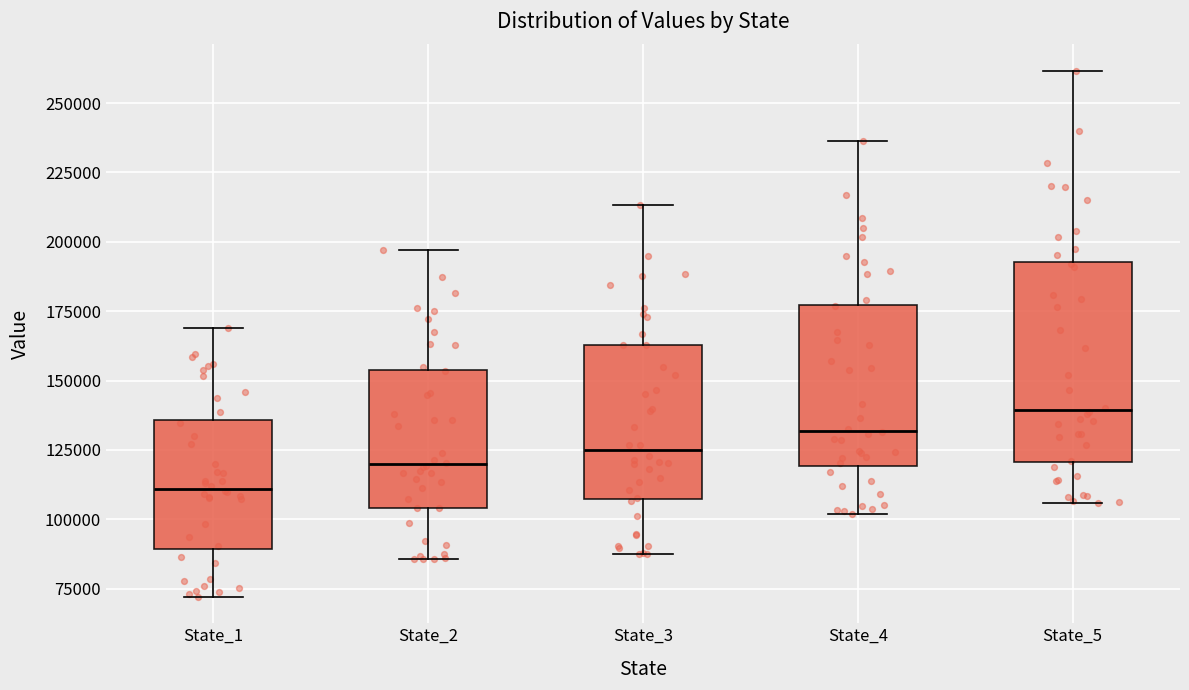

Reading left to right, transcribe this box plot: for each box, give where its median line is, the range the box spans, and where its two whiskers end, as read against the y-axis. The values are not printed on the chart, so give them approximately, as read against the axis.

State_1: median 110000, box 90000 to 135000, whiskers 70000 to 170000
State_2: median 120000, box 105000 to 155000, whiskers 85000 to 195000
State_3: median 125000, box 105000 to 165000, whiskers 85000 to 215000
State_4: median 130000, box 120000 to 175000, whiskers 100000 to 235000
State_5: median 140000, box 120000 to 195000, whiskers 105000 to 260000